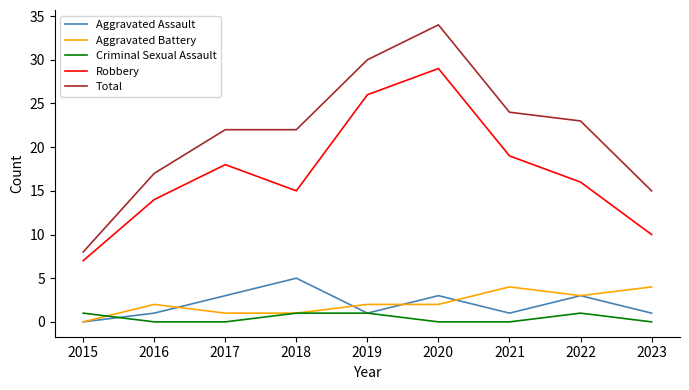

Which series has the largest range (max minus min)?

Total